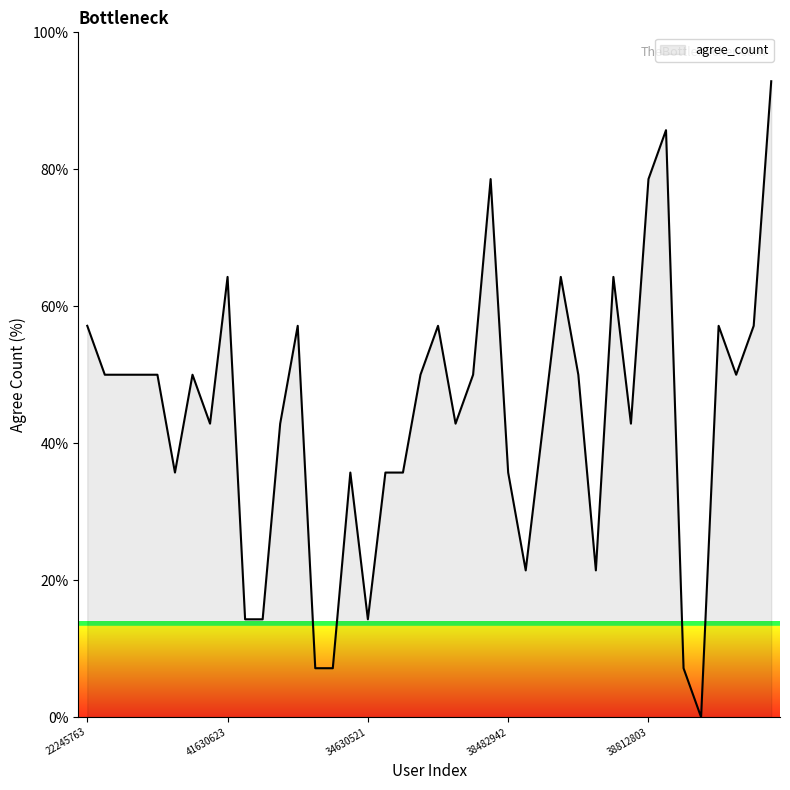

Rank the categories by value from lowest to highest.

30128662, 42404850, 11003055, 41399716, 36401048, 38012668, 34630521, 36606873, 40676540, 41166195, 36126653, 41830537, 40289526, 38482942, 36596402, 39757852, 32227852, 36019136, 38896482, 41189648, 38527054, 21353389, 30286087, 29549959, 42021855, 38588940, 42355492, 42274879, 22245763, 37004408, 35023525, 38470591, 42155896, 41630623, 39538622, 38354683, 15439343, 38812803, 36725706, 28012625